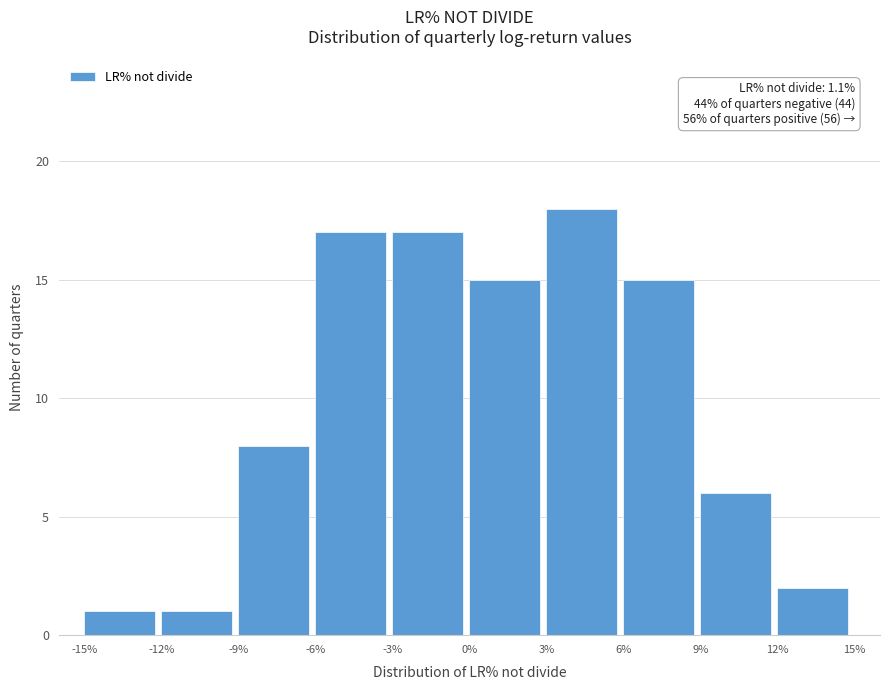

Which range on the x-axis has the tallest bar?

3% to 6%